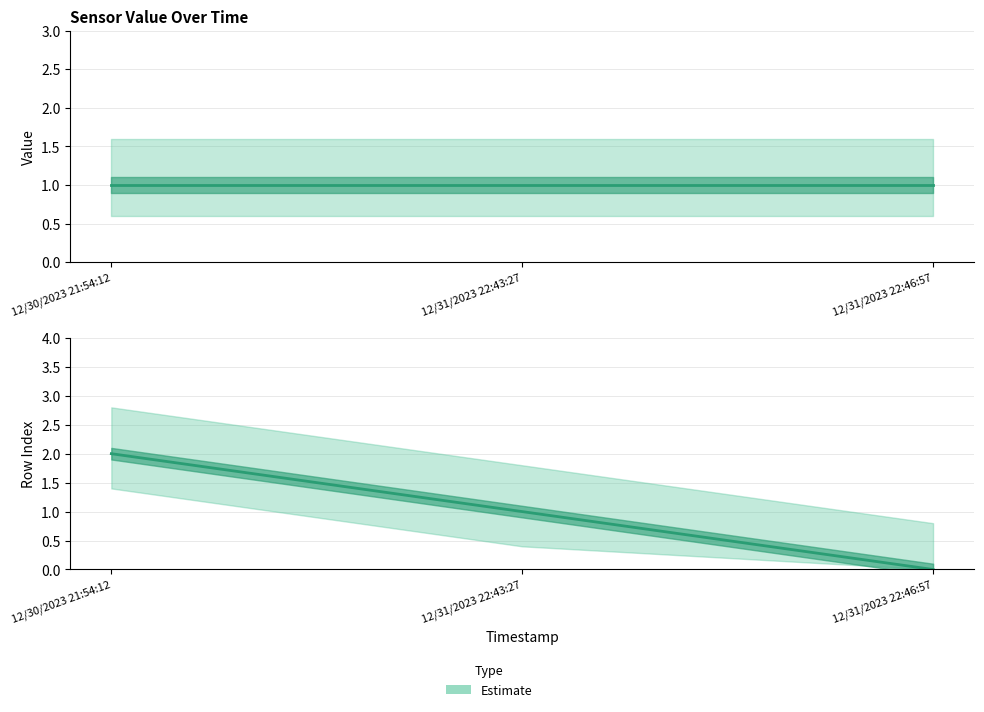

Reading left to right, what are all the values shown in this chart?

2	1	0